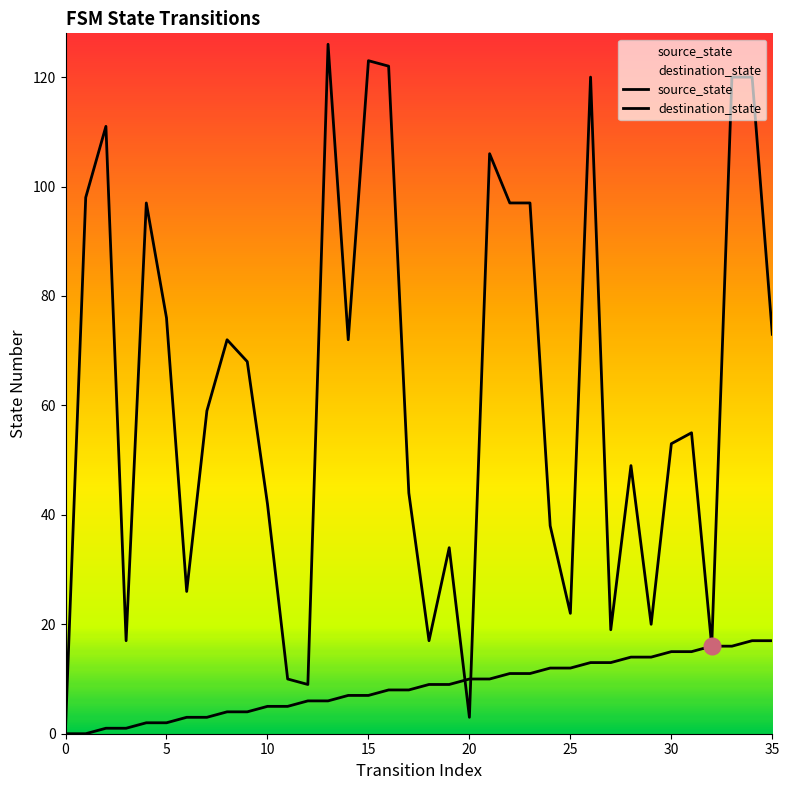

Is it true that source_state equals 7 at 14?

True